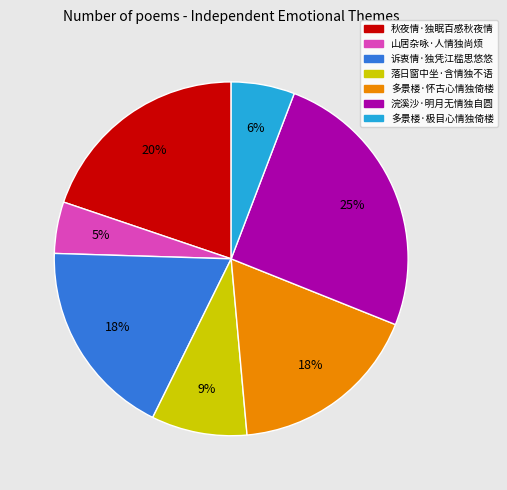

How many segments does this pie chart have?

7